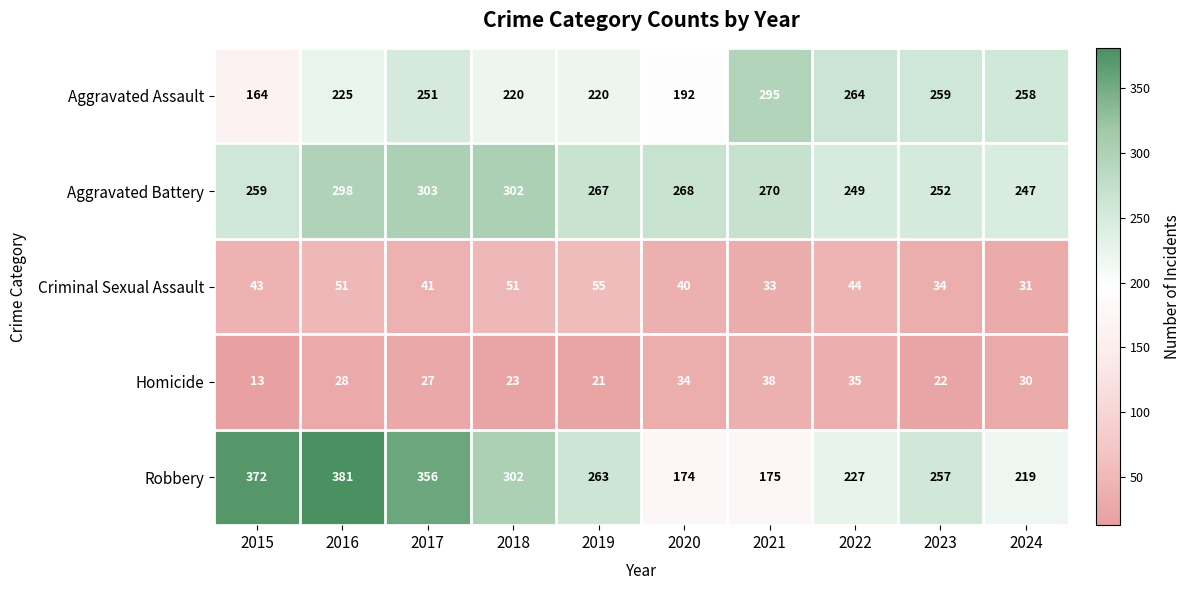

What is the spread (max minus min) of values at 2020?

234